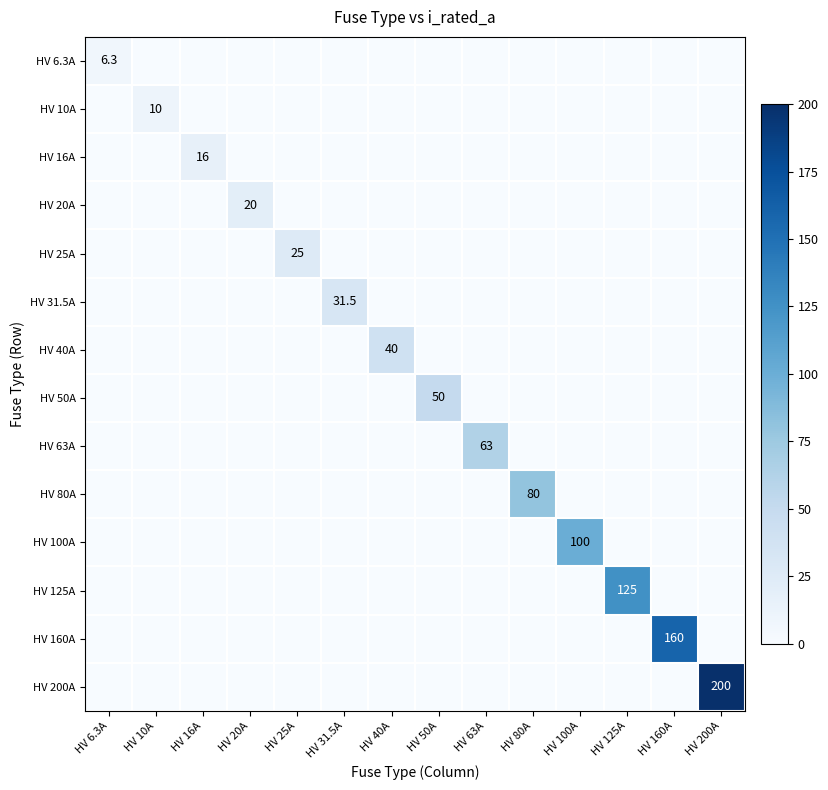

Is it true that HV 6.3A equals 0.0 at HV 100A?

True